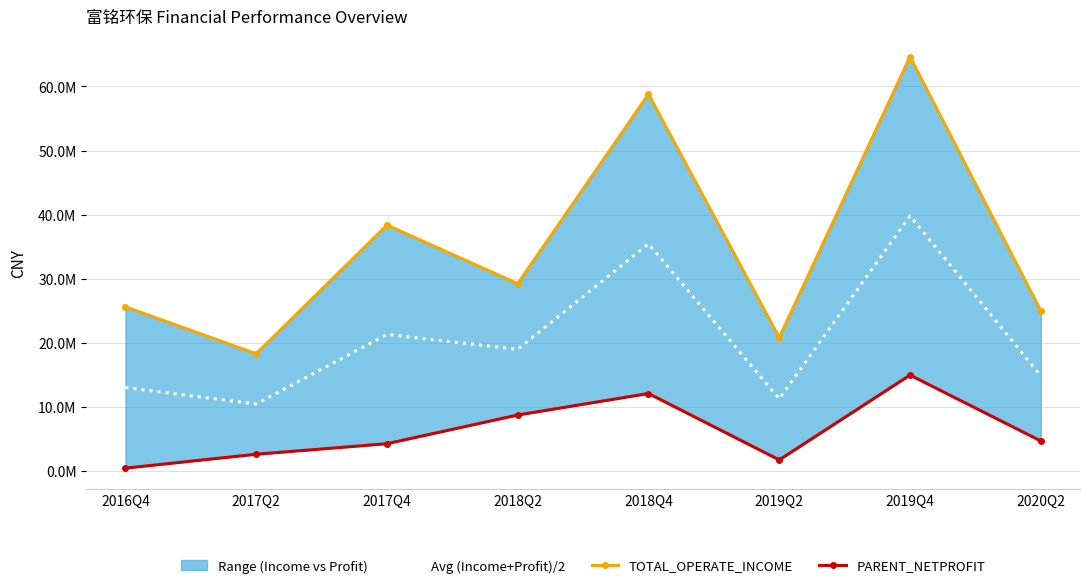

True or false: PARENT_NETPROFIT and Avg (Income+Profit)/2 intersect in this chart.

False